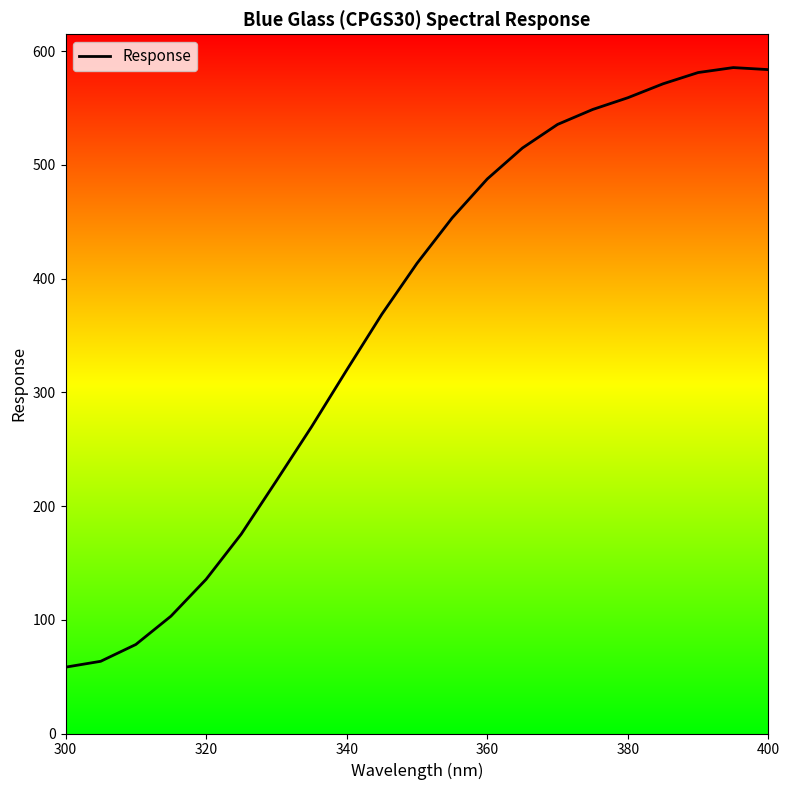

What is the smallest value displayed?

58.3